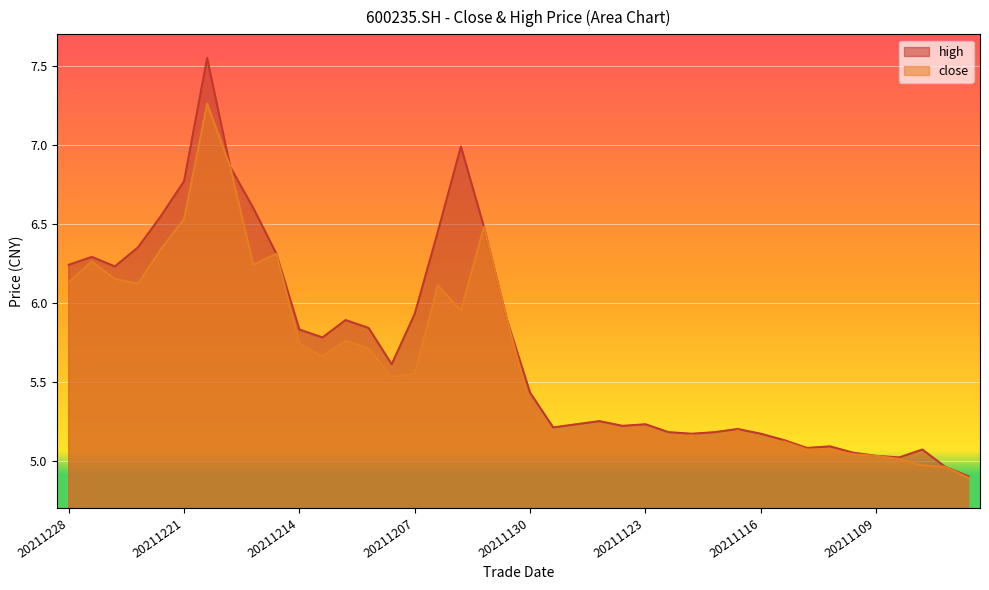

Reading left to right, list all the values displayed in this chart.

close: 20211228=6.1	20211227=6.3	20211224=6.2	20211223=6.1	20211222=6.3	20211221=6.5	20211220=7.3	20211217=6.9	20211216=6.2	20211215=6.3	20211214=5.7	20211213=5.7	20211210=5.8	20211209=5.7	20211208=5.5	20211207=5.5	20211206=6.1	20211203=6.0	20211202=6.5	20211201=5.9	20211130=5.3	20211129=5.2	20211126=5.2	20211125=5.2	20211124=5.2	20211123=5.2	20211122=5.1	20211119=5.2	20211118=5.1	20211117=5.2	20211116=5.1	20211115=5.1	20211112=5.1	20211111=5.1	20211110=5.0	20211109=5.0	20211108=5.0	20211105=5.0	20211104=5.0	20211103=4.9
high: 20211228=6.2	20211227=6.3	20211224=6.2	20211223=6.3	20211222=6.5	20211221=6.8	20211220=7.5	20211217=6.9	20211216=6.6	20211215=6.3	20211214=5.8	20211213=5.8	20211210=5.9	20211209=5.8	20211208=5.6	20211207=5.9	20211206=6.5	20211203=7.0	20211202=6.5	20211201=5.9	20211130=5.4	20211129=5.2	20211126=5.2	20211125=5.2	20211124=5.2	20211123=5.2	20211122=5.2	20211119=5.2	20211118=5.2	20211117=5.2	20211116=5.2	20211115=5.1	20211112=5.1	20211111=5.1	20211110=5.0	20211109=5.0	20211108=5.0	20211105=5.1	20211104=5.0	20211103=4.9